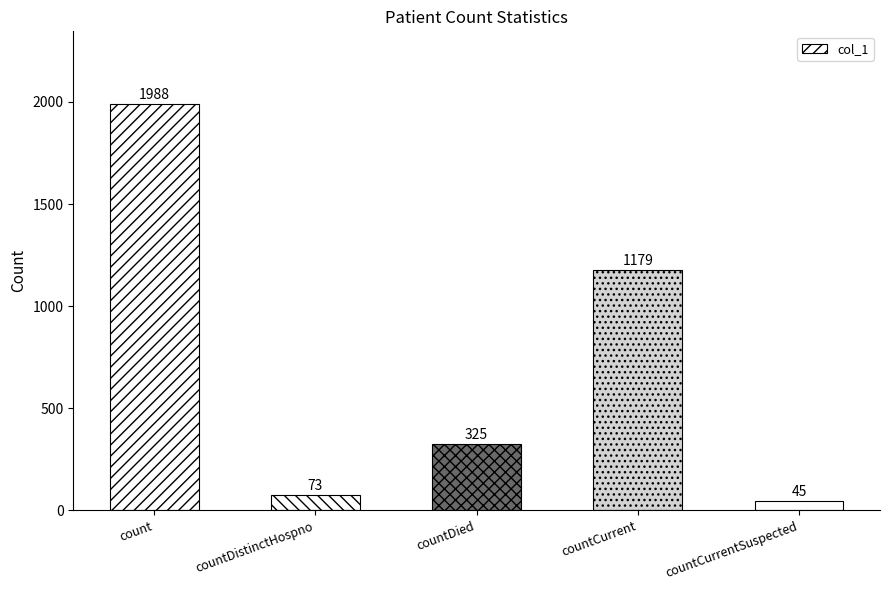

What position from the right is countDied?

3